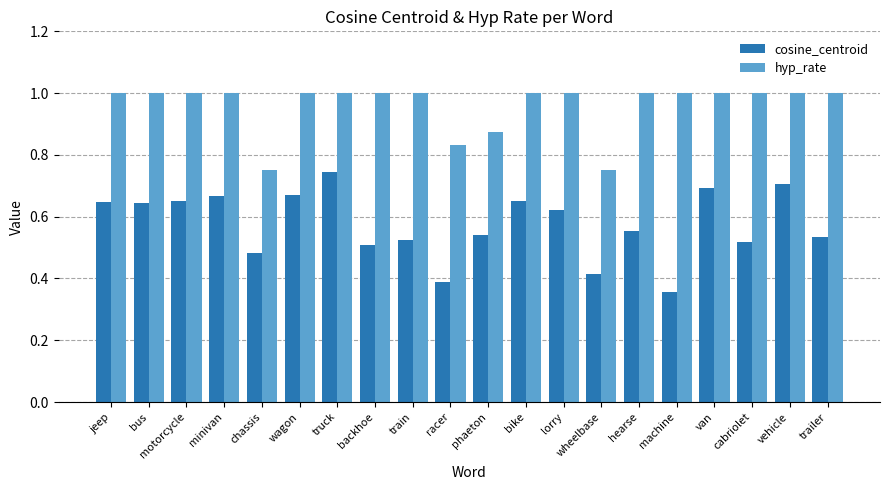

What is the difference between the highest and lowest values at van?

0.3